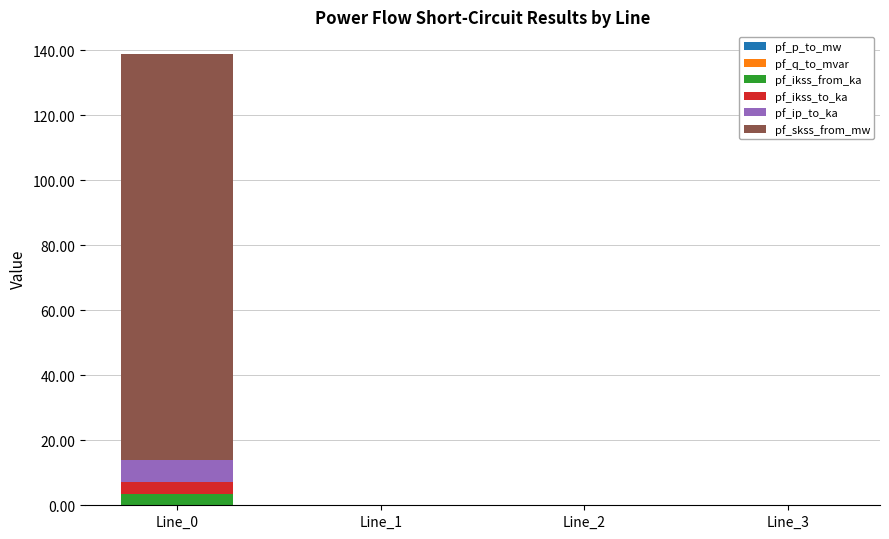

What is the highest value of the pf_ikss_from_ka series?

3.6